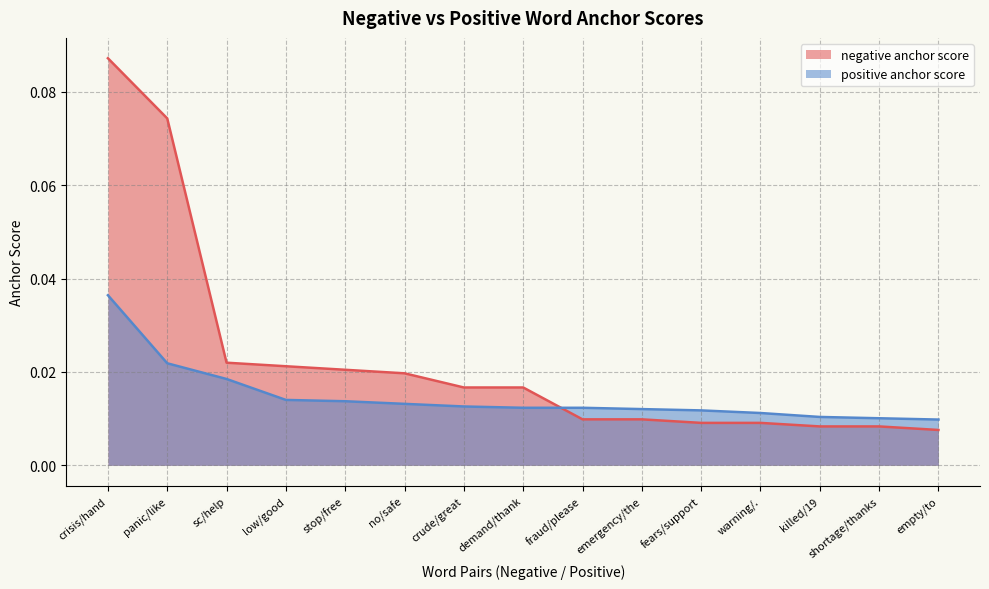

What are all the series names shown in the legend?

negative anchor score, positive anchor score